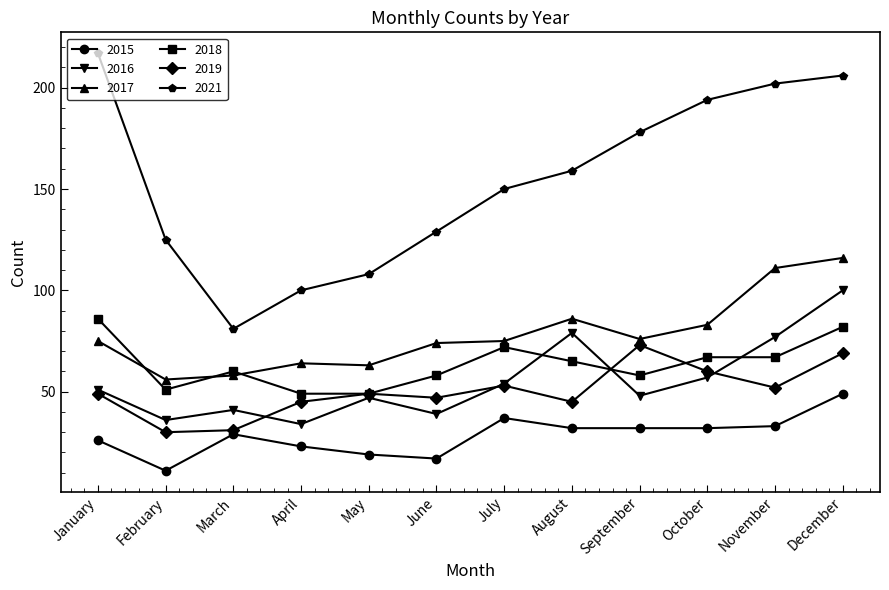

What is the difference between the maximum and minimum values in the 2019 series?

43